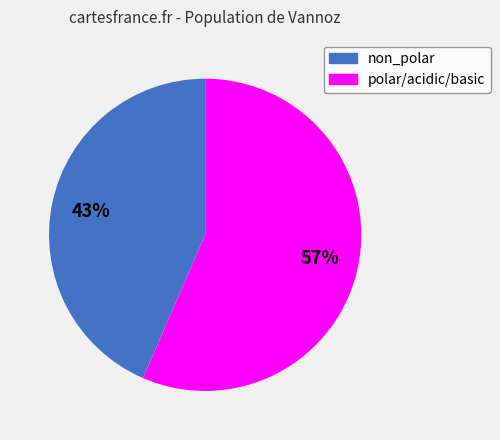

Is there a majority slice in this chart?

Yes